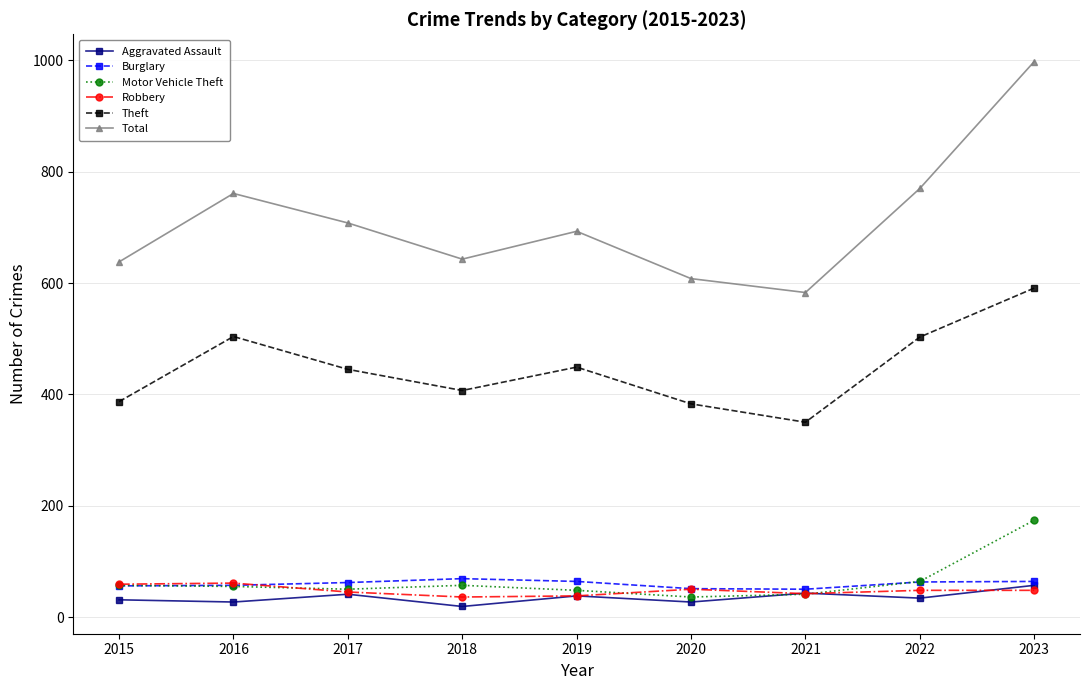

How many lines are shown in the chart?

6